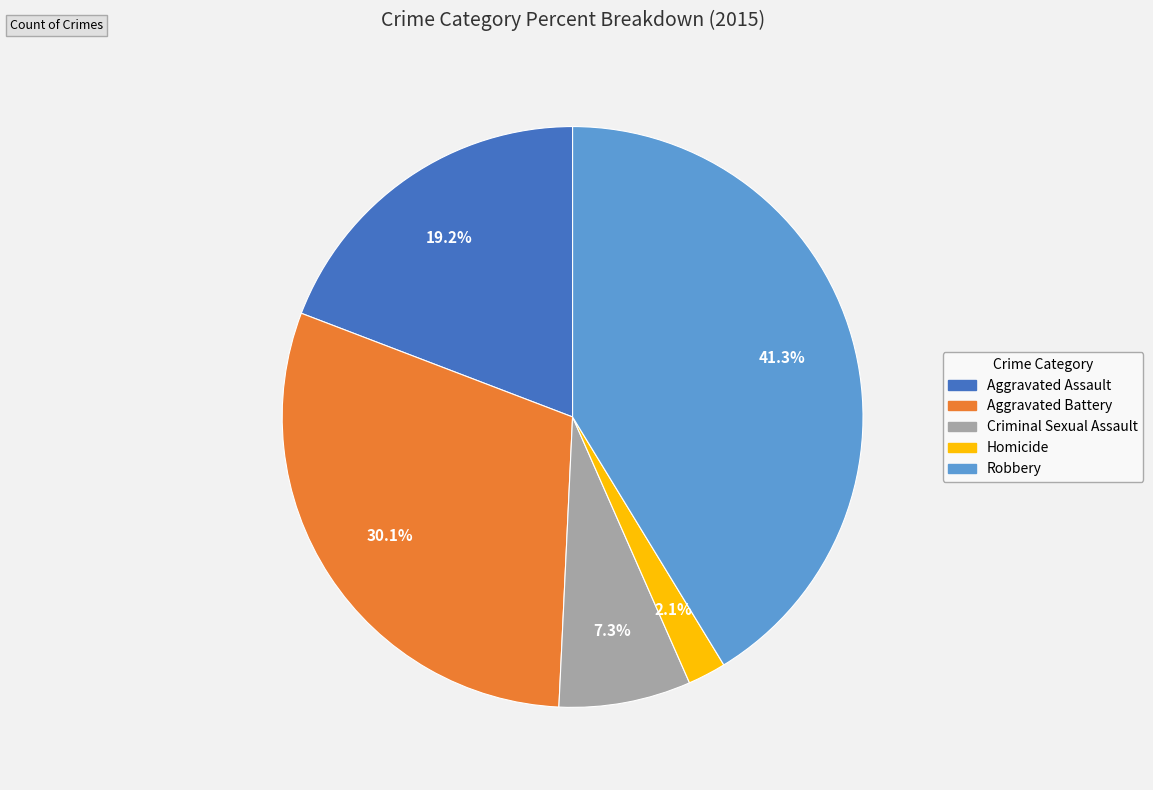

Which has a higher value, Criminal Sexual Assault or Aggravated Assault?

Aggravated Assault